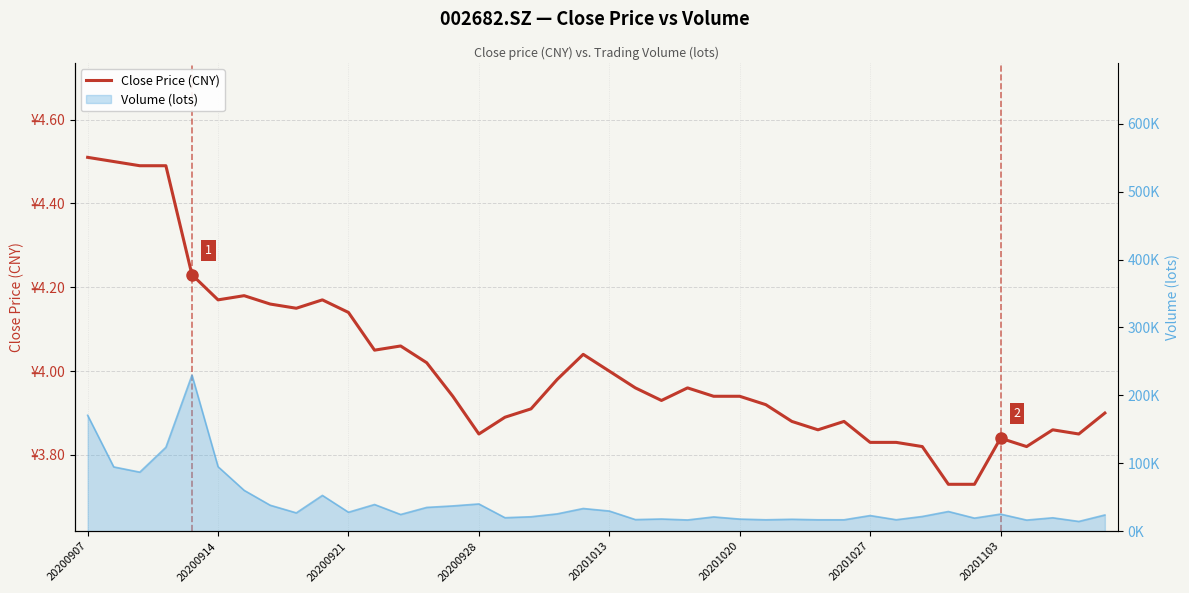

Reading left to right, list all the values displayed in this chart.

4.5	4.5	4.5	4.5	4.2	4.2	4.2	4.2	4.2	4.2	4.1	4.0	4.1	4.0	3.9	3.9	3.9	3.9	4.0	4.0	4.0	4.0	3.9	4.0	3.9	3.9	3.9	3.9	3.9	3.9	3.8	3.8	3.8	3.7	3.7	3.8	3.8	3.9	3.9	3.9